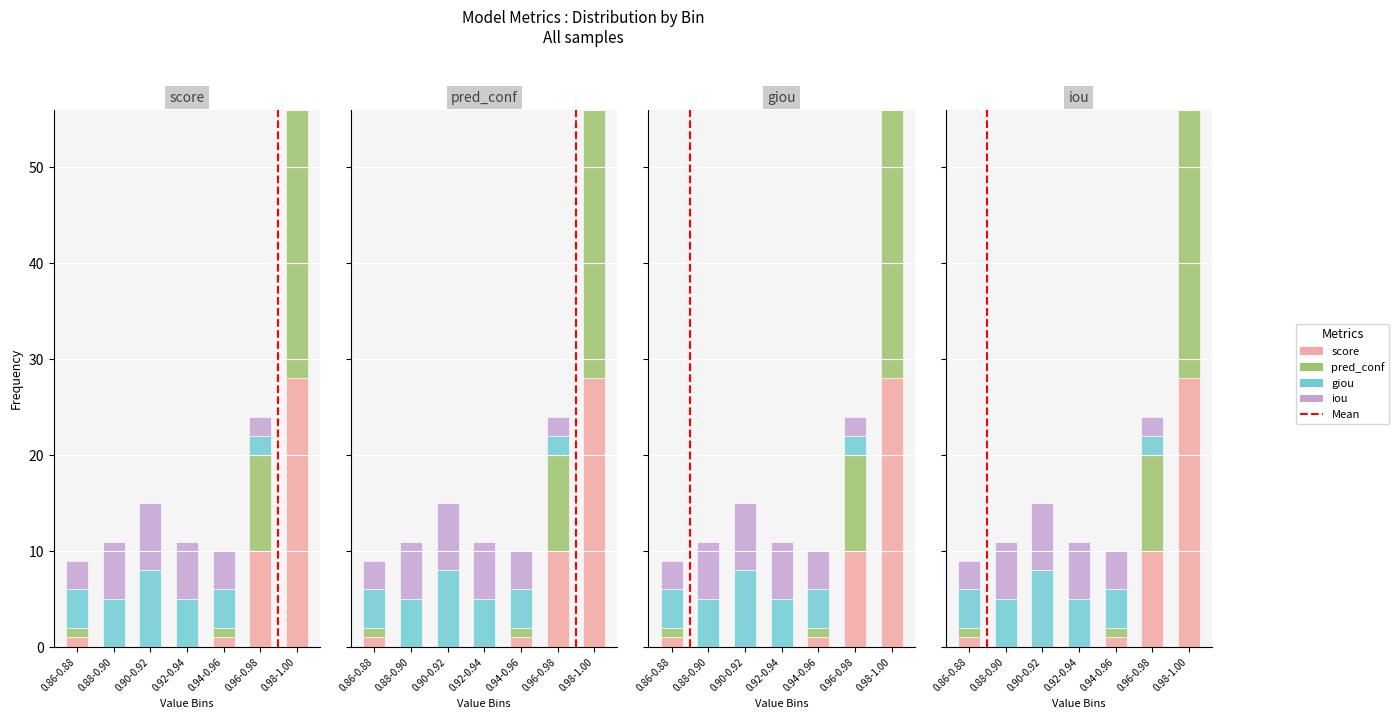

Which series has the largest total across all categories?

score